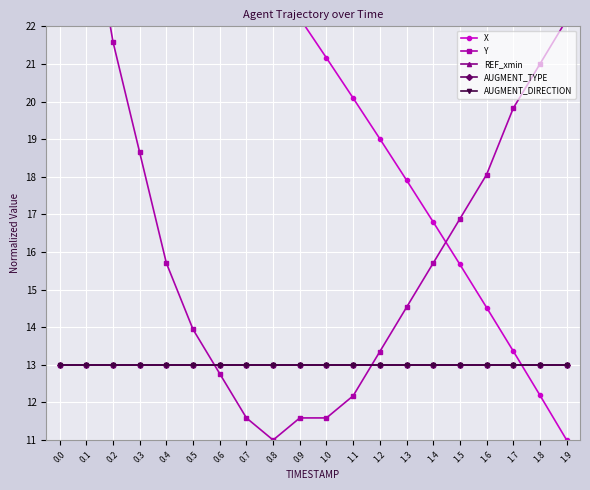

At 1.1, list the series in order from largest to smallest.

X, REF_xmin, AUGMENT_TYPE, AUGMENT_DIRECTION, Y